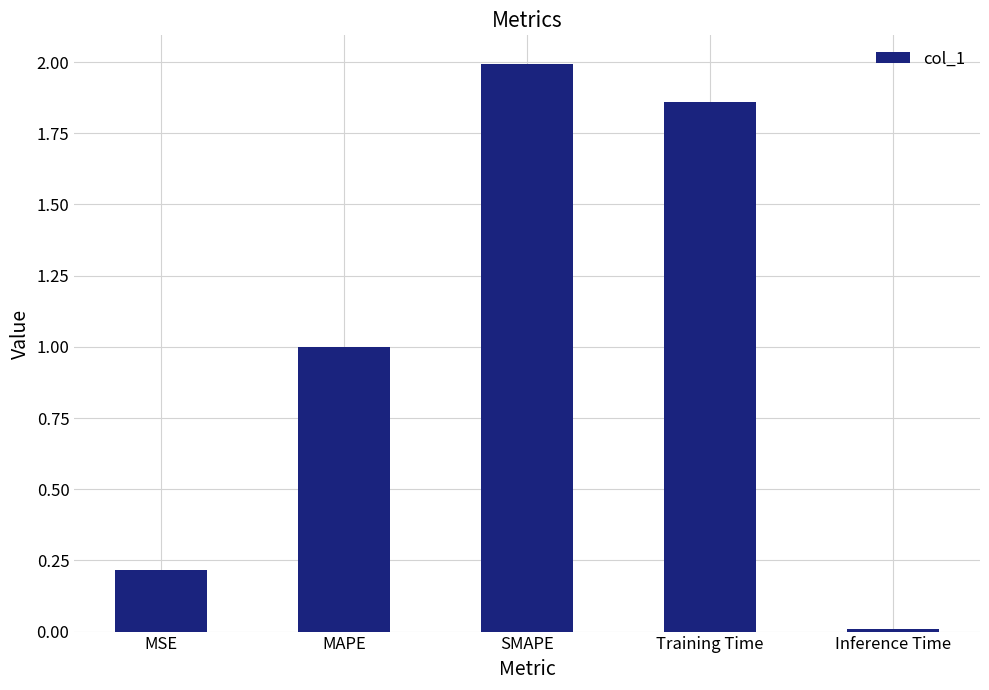

True or false: the data shows 1.0 at MAPE.

True